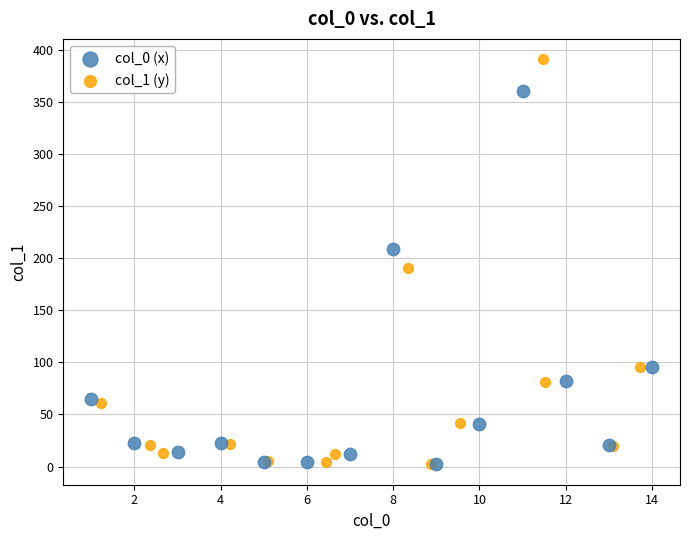

What are all the series names shown in the legend?

col_0 (x), col_1 (y)